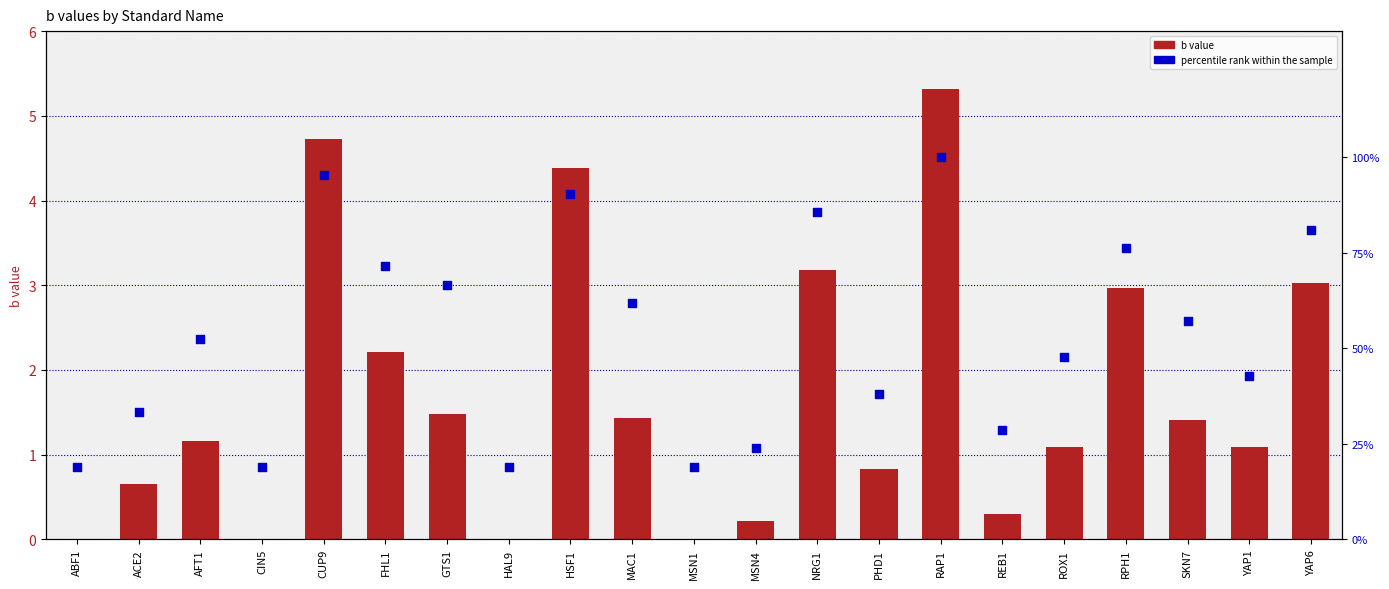

At how many categories does at least one series exceed 23?

17